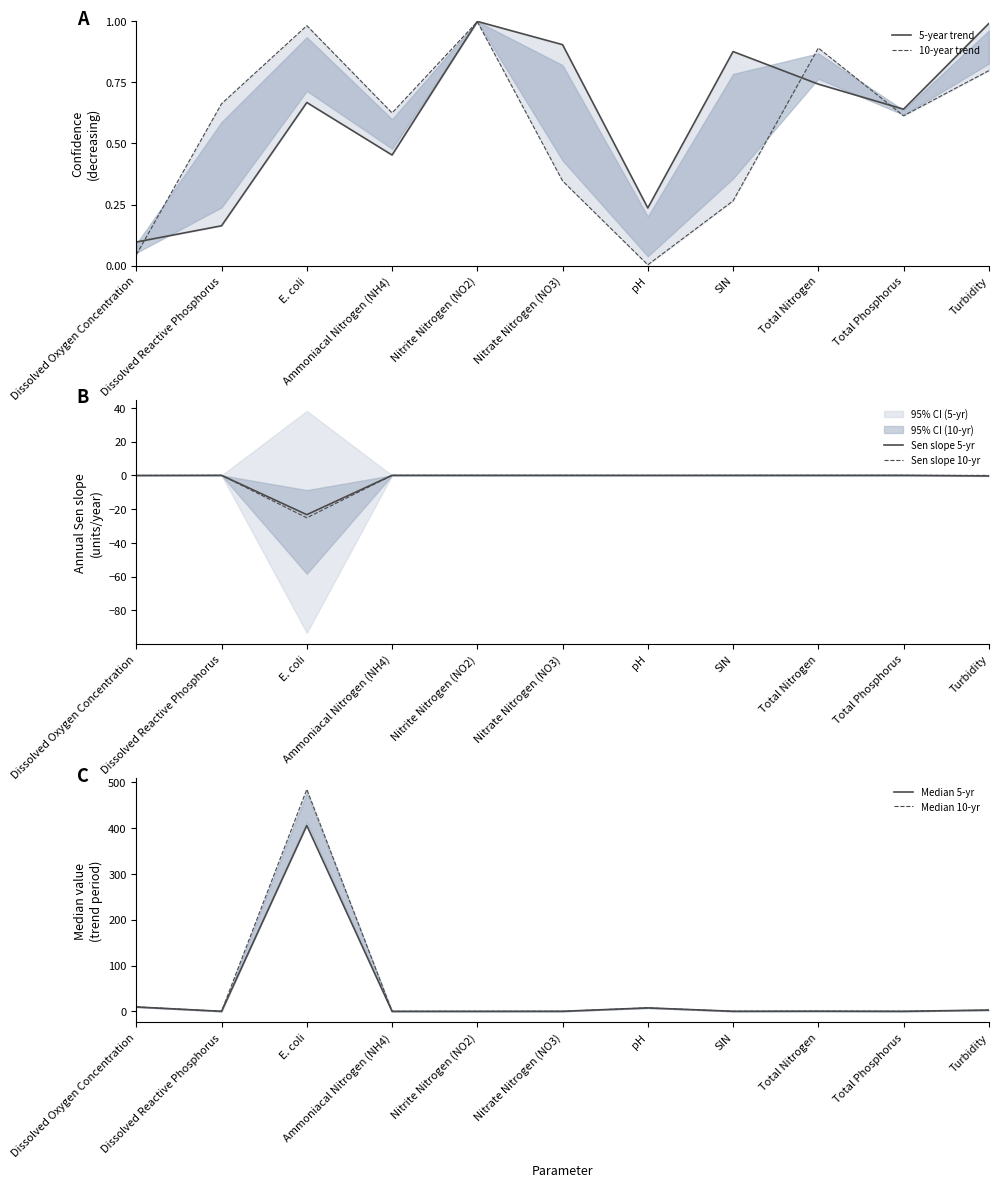

Is it true that Median 5-yr equals 0.0 at Dissolved Reactive Phosphorus?

False